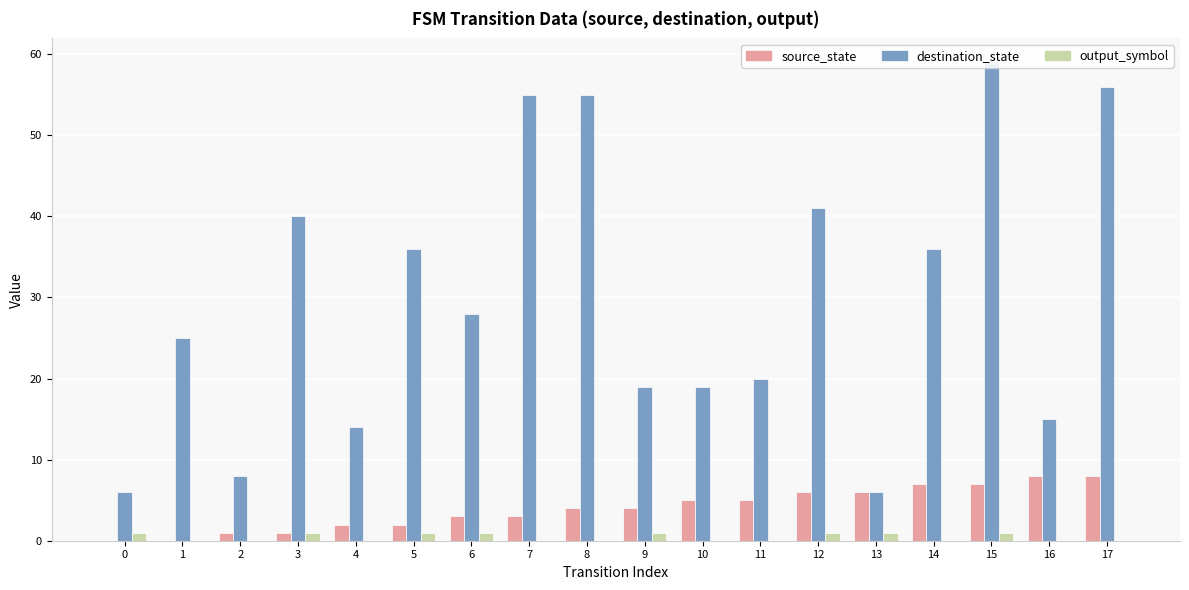

At which category is the sum across all series the highest?

15